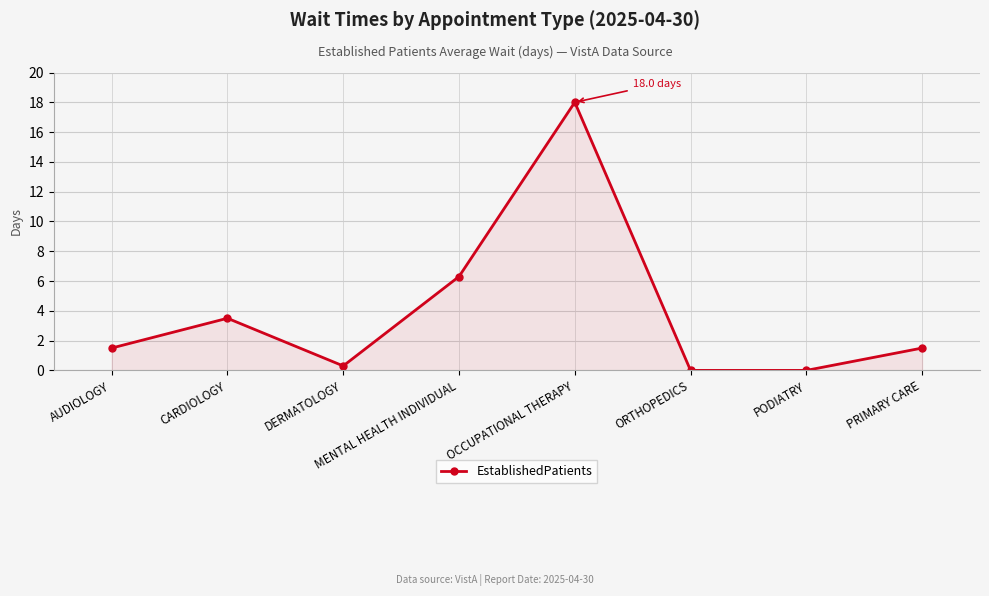

What is the change in value from AUDIOLOGY to OCCUPATIONAL THERAPY?

+16.5